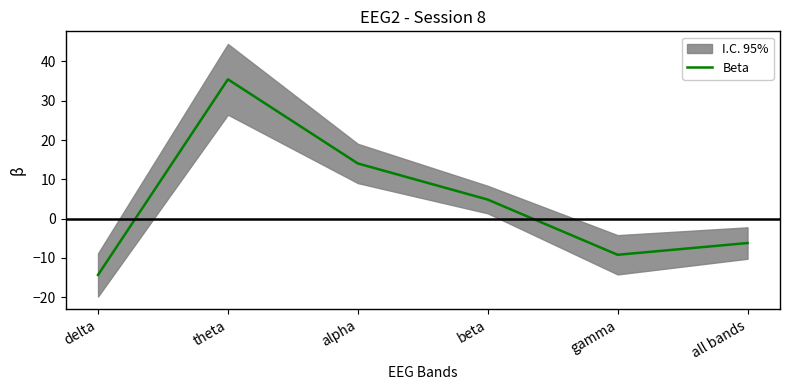

What is the label of the 4th point from the left?

beta